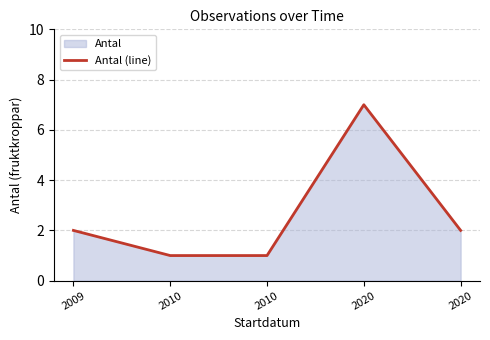

What is the average value?

3